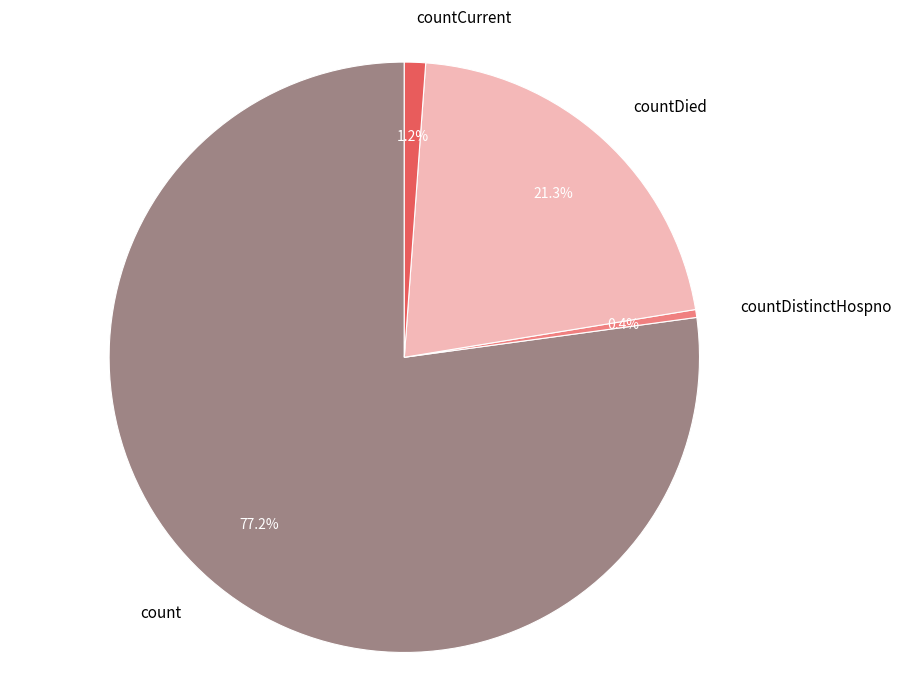

To the nearest percent, what percentage of the pie is count?

77%